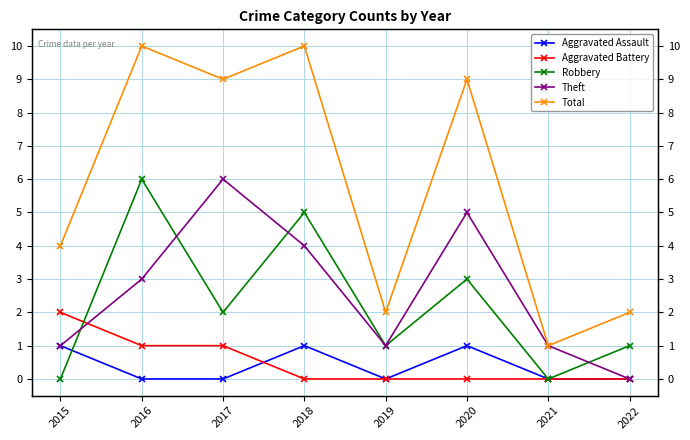

Reading right to left, extract all data points from this chart.

Aggravated Assault: 0	0	1	0	1	0	0	1
Aggravated Battery: 0	0	0	0	0	1	1	2
Robbery: 1	0	3	1	5	2	6	0
Theft: 0	1	5	1	4	6	3	1
Total: 2	1	9	2	10	9	10	4